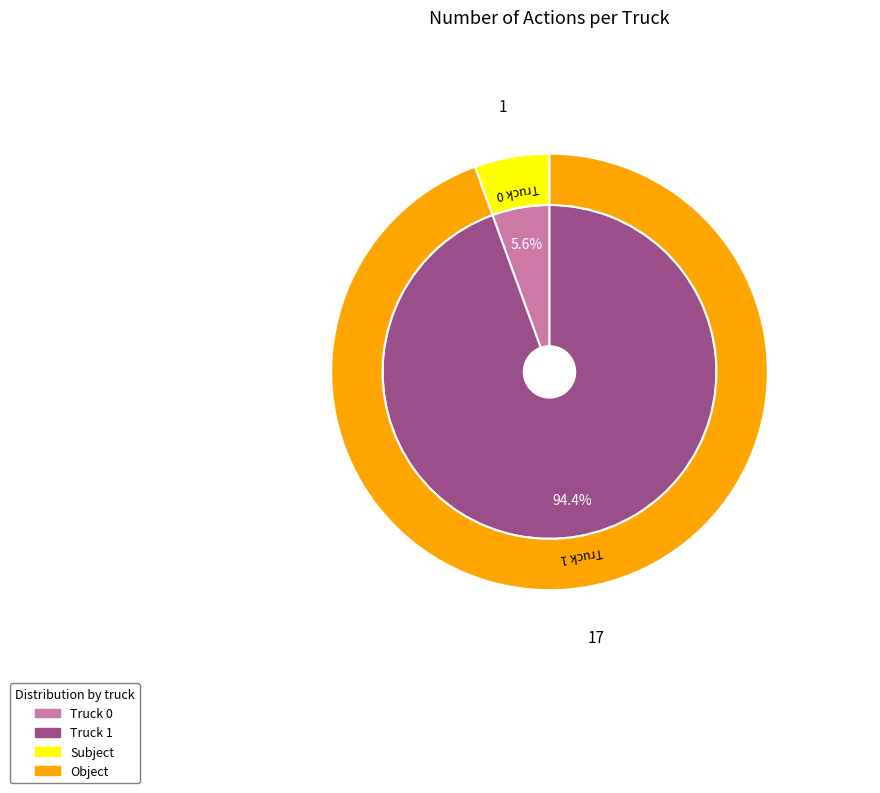

Which has a higher value, Truck 1 or Truck 0?

Truck 1